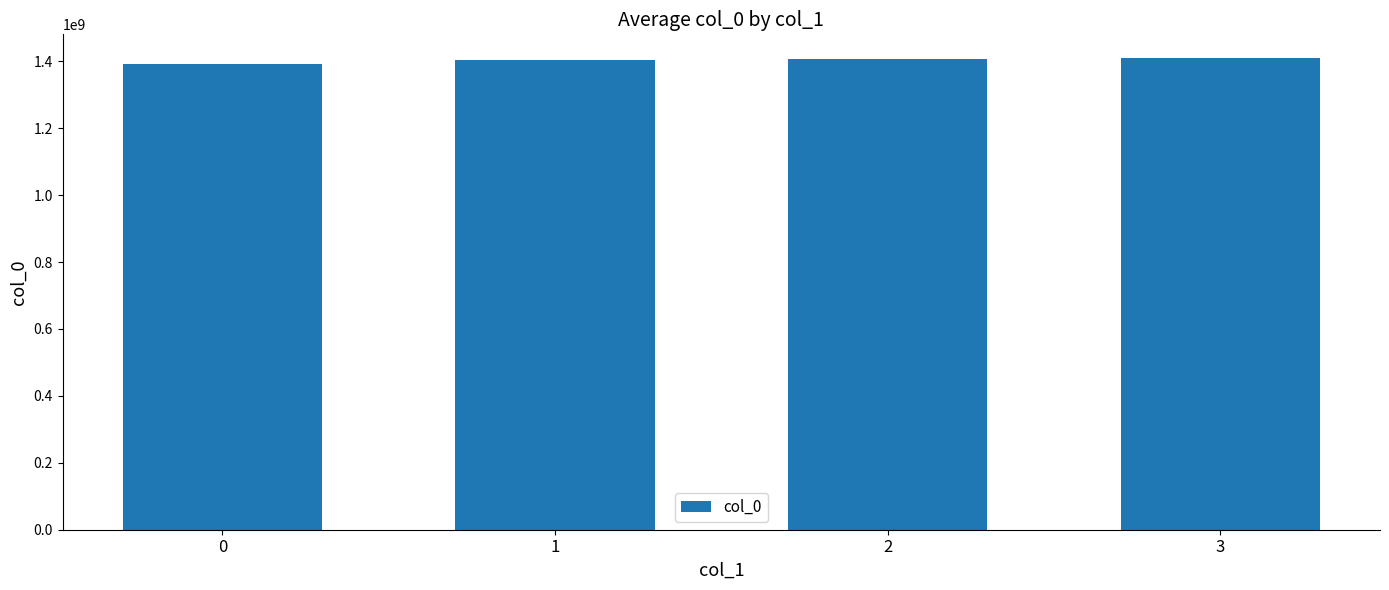

The value at 1 is 1404813599.7. True or false?

True